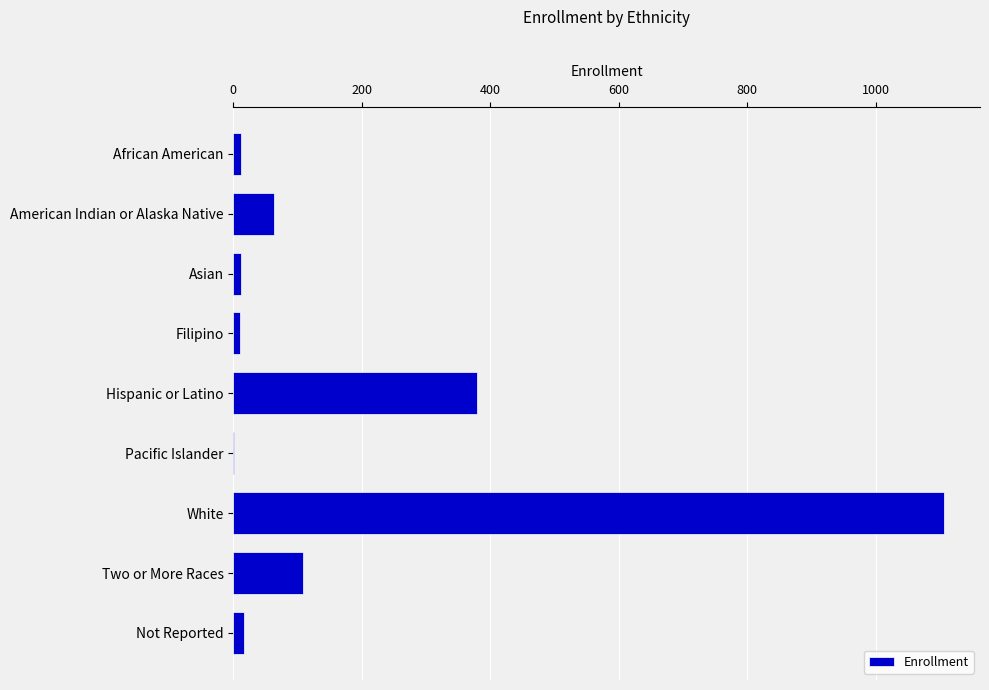

What value does the data have at American Indian or Alaska Native?

63